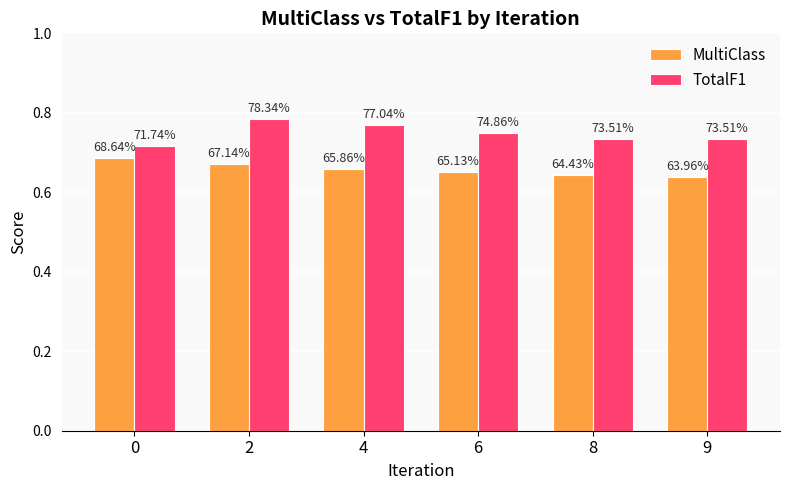

What is the smallest value displayed?

0.6